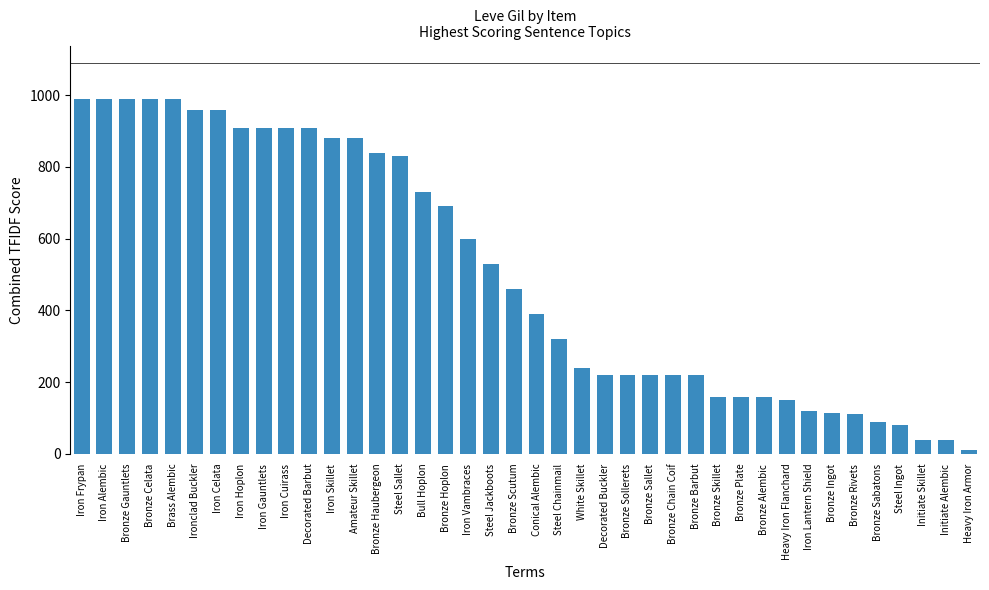

What is the difference between the maximum and minimum values?

980